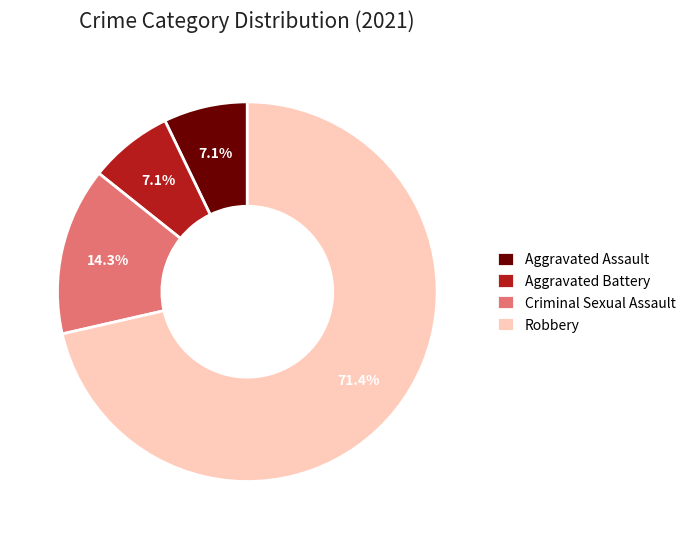

To the nearest percent, what portion does Aggravated Assault represent?

7%